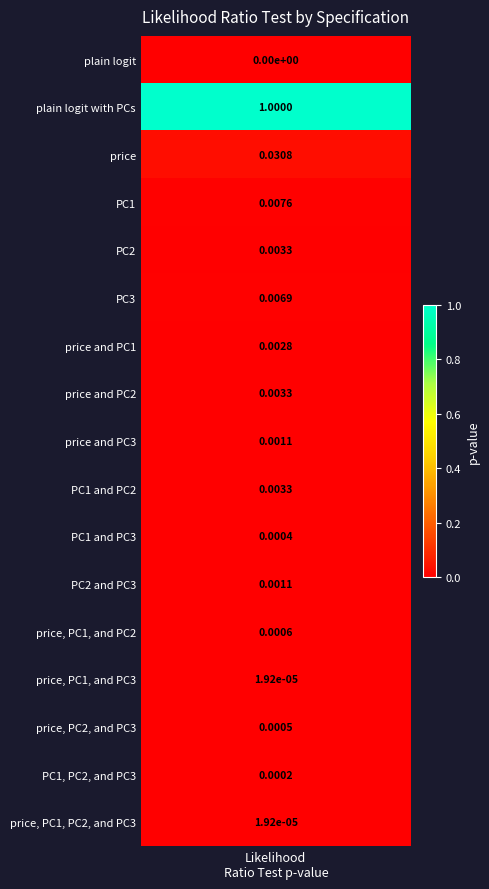

List the labels in order of value, smallest first.

plain logit, price, PC1, and PC3, price, PC1, PC2, and PC3, PC1, PC2, and PC3, PC1 and PC3, price, PC2, and PC3, price, PC1, and PC2, price and PC3, PC2 and PC3, price and PC1, PC2, price and PC2, PC1 and PC2, PC3, PC1, price, plain logit with PCs